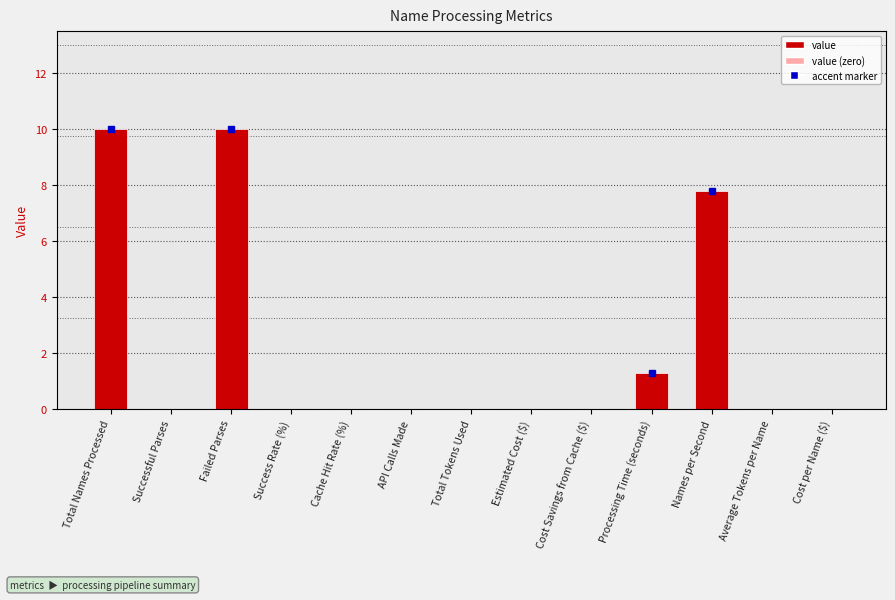

Is it true that the value at Names per Second is 2.0?

False